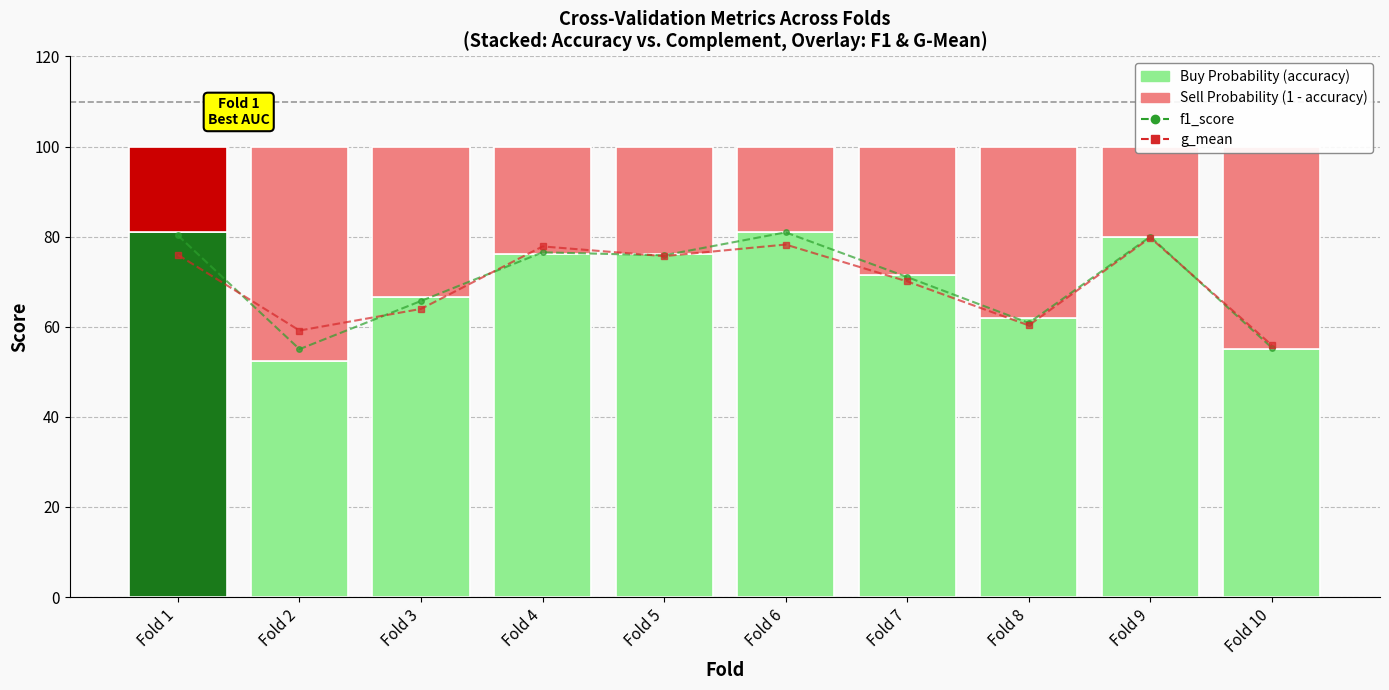

Which series changed the most between Fold 1 and Fold 5?

Buy Probability (accuracy)